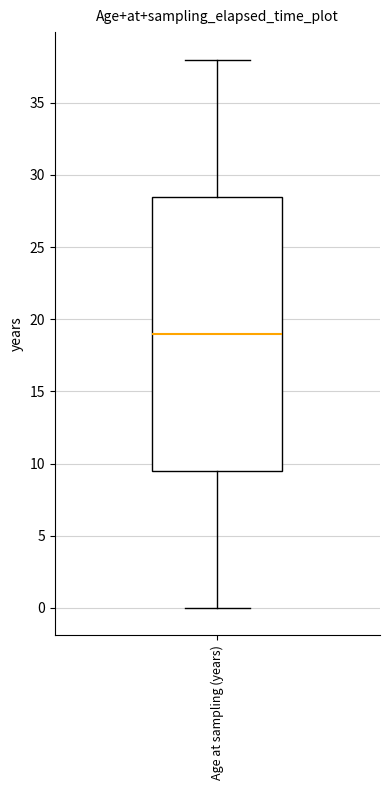

Read this box plot against the y-axis: the position of the median line, the range covered by the box, and the ends of both whiskers. The values are not printed on the chart, so give them approximately, as read against the axis.

median 19.0, box 9.5 to 28.5, whiskers 0.0 to 38.0